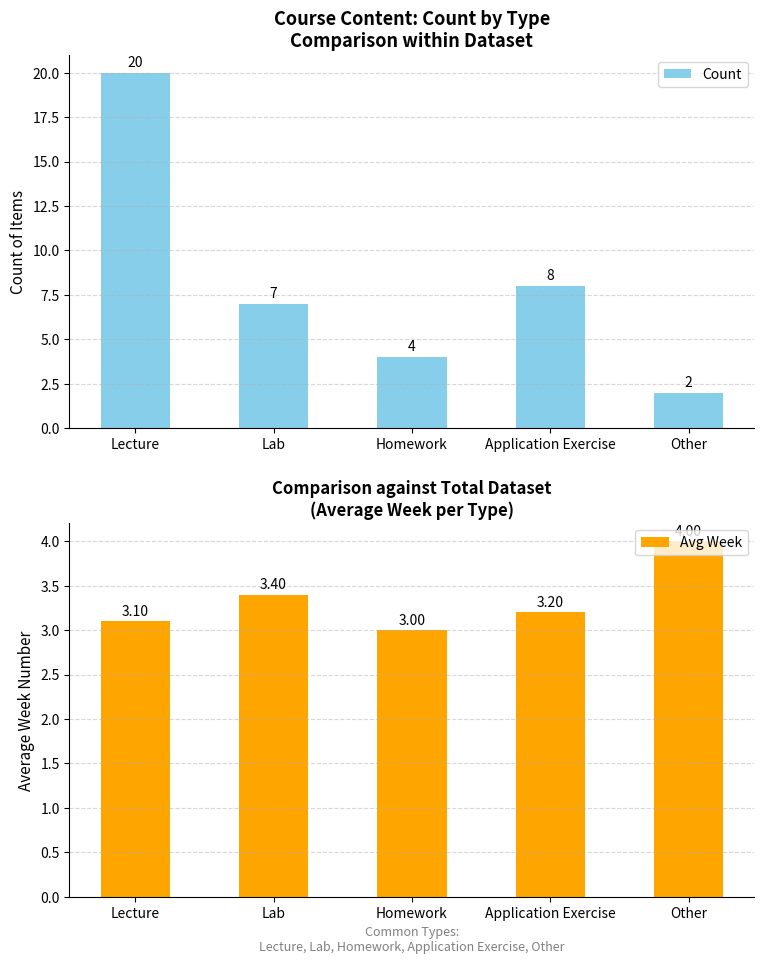

What is the spread (max minus min) of values at Lab?

3.6